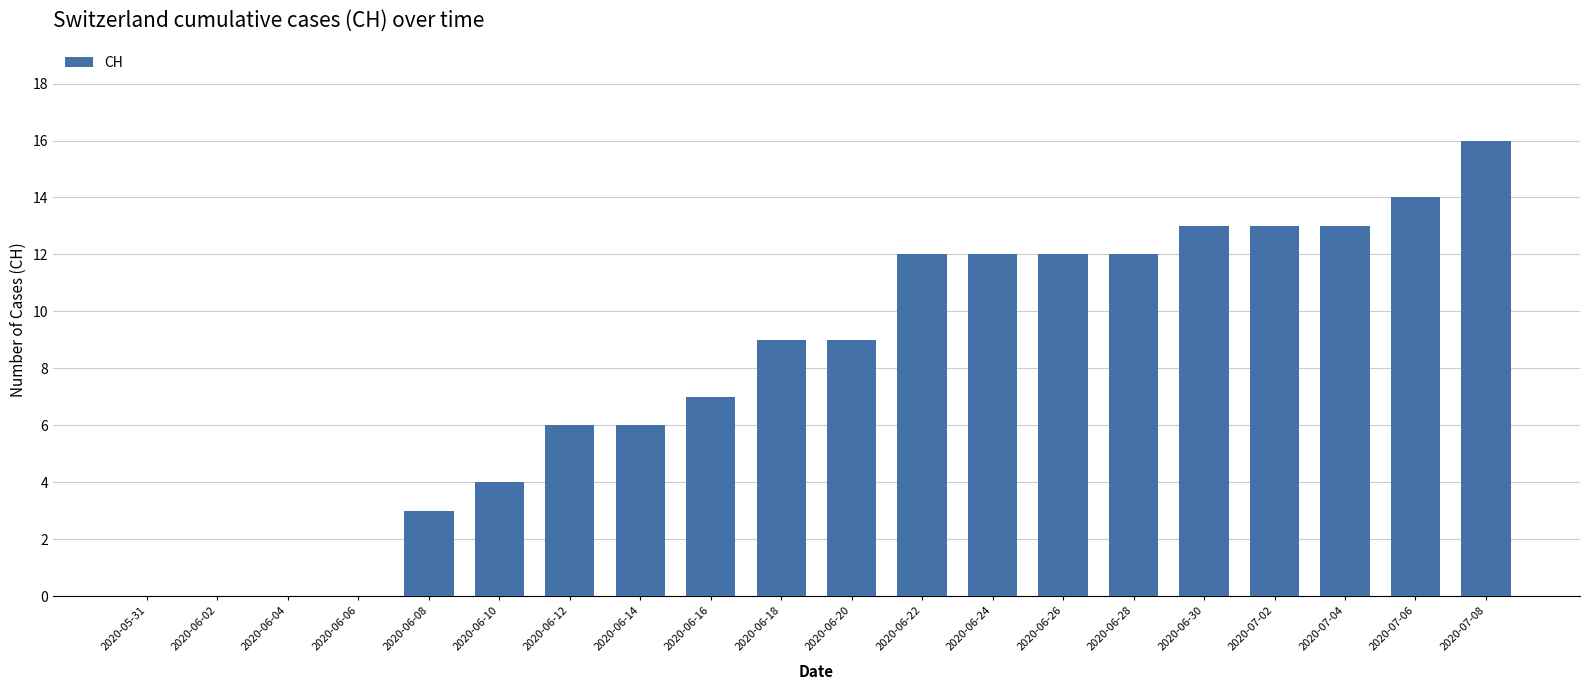

Which label corresponds to the largest value in the chart?

2020-07-08